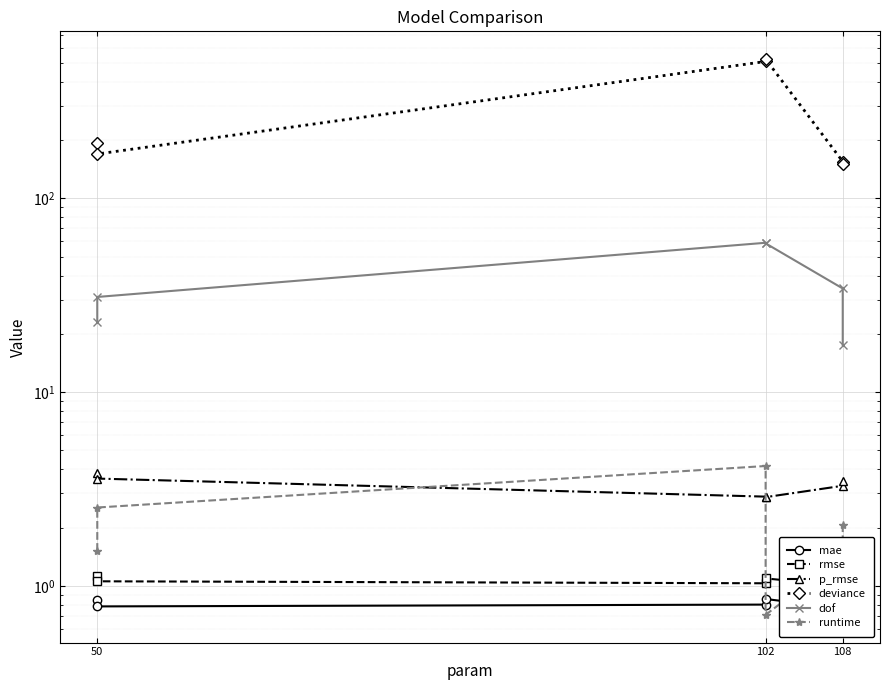

The mae series shows 0.5 at 50. True or false?

False